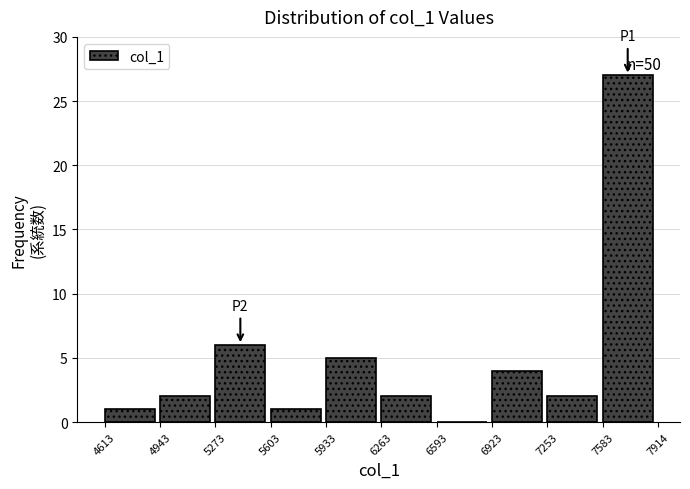

Which range on the x-axis has the tallest bar?

7583 to 7914